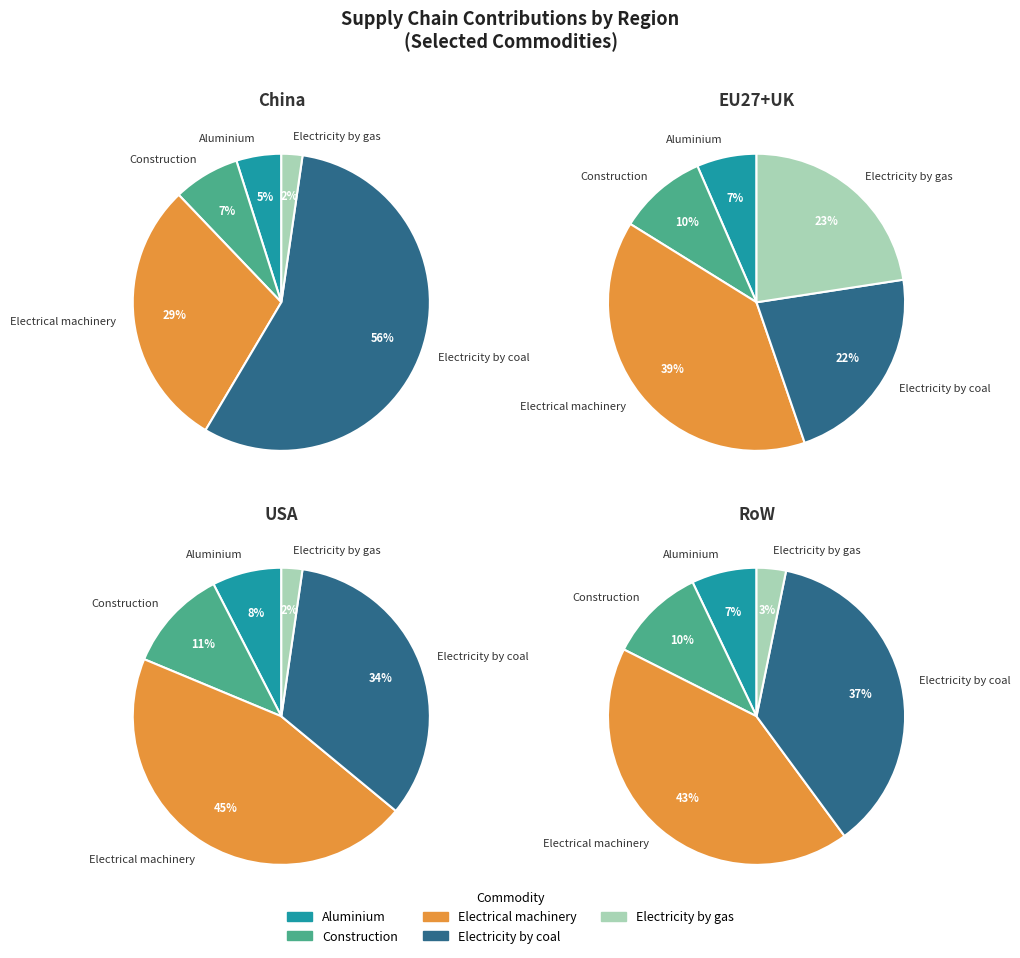

What percentage is NOT represented by Construction?

92.8%